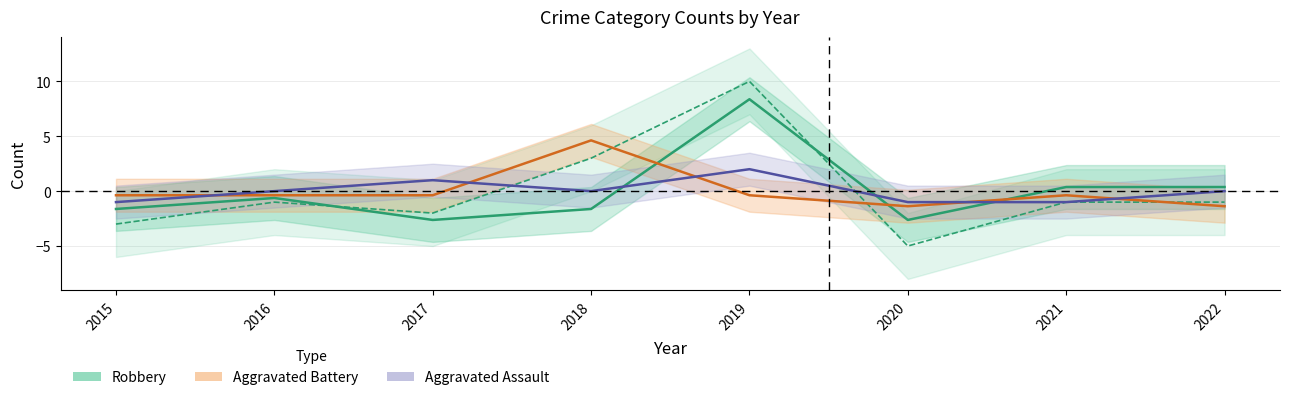

What is the value of the Aggravated Assault point at the 3rd from the left?

1.0